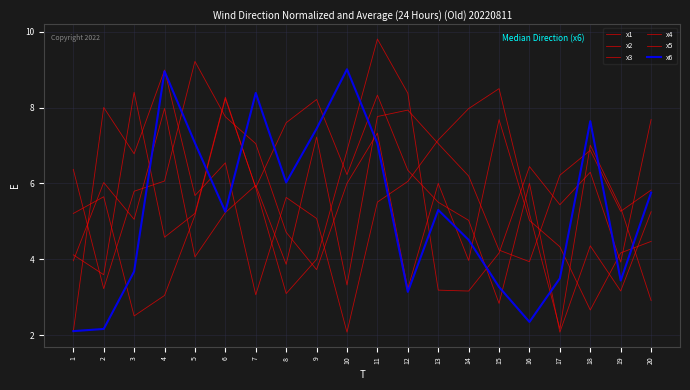

How many lines are shown in the chart?

6